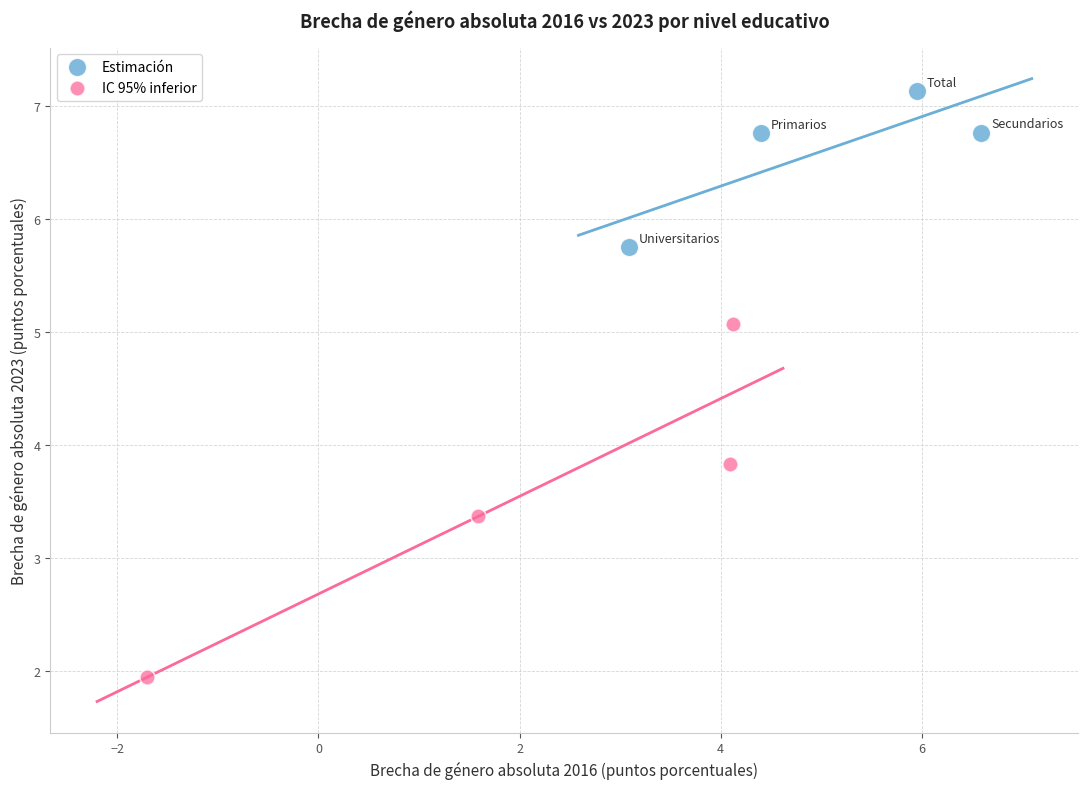

What are all the series names shown in the legend?

Estimación, IC 95% inferior